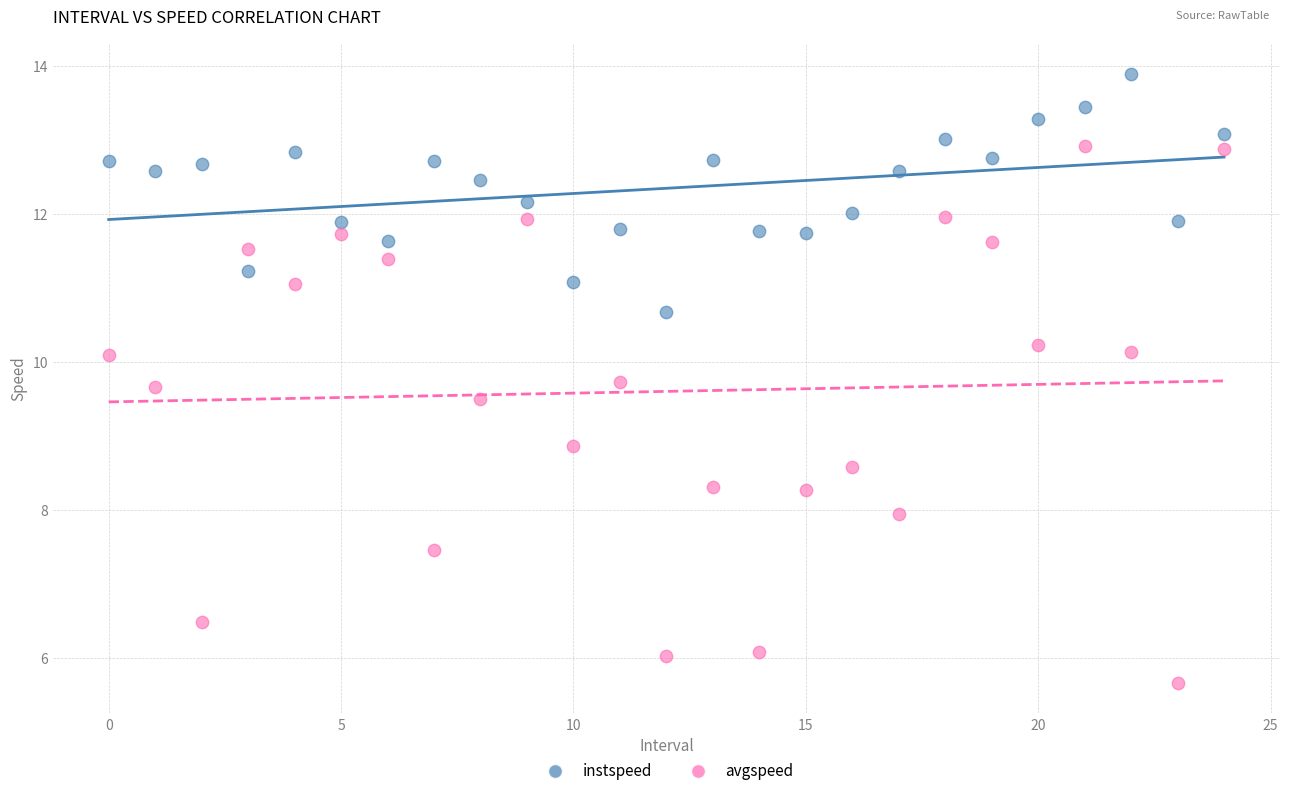

In the avgspeed series, what Y value is closest to 9?

8.9